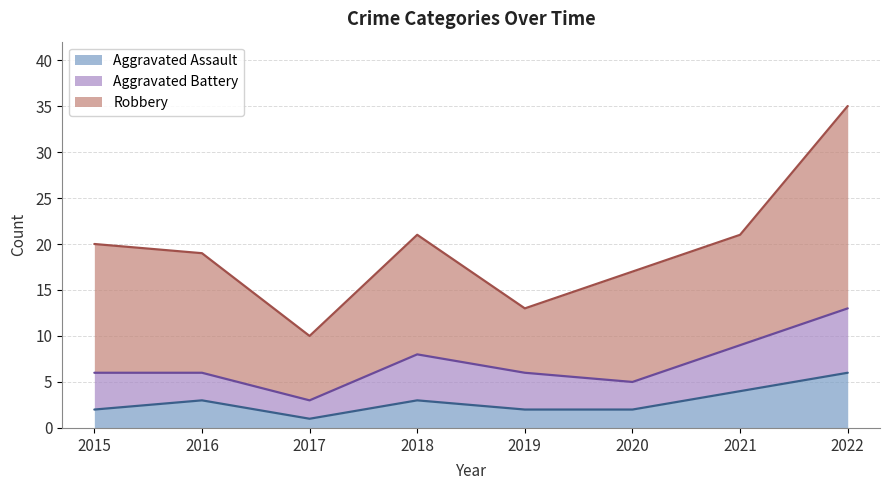

What is the minimum value for Robbery?

7